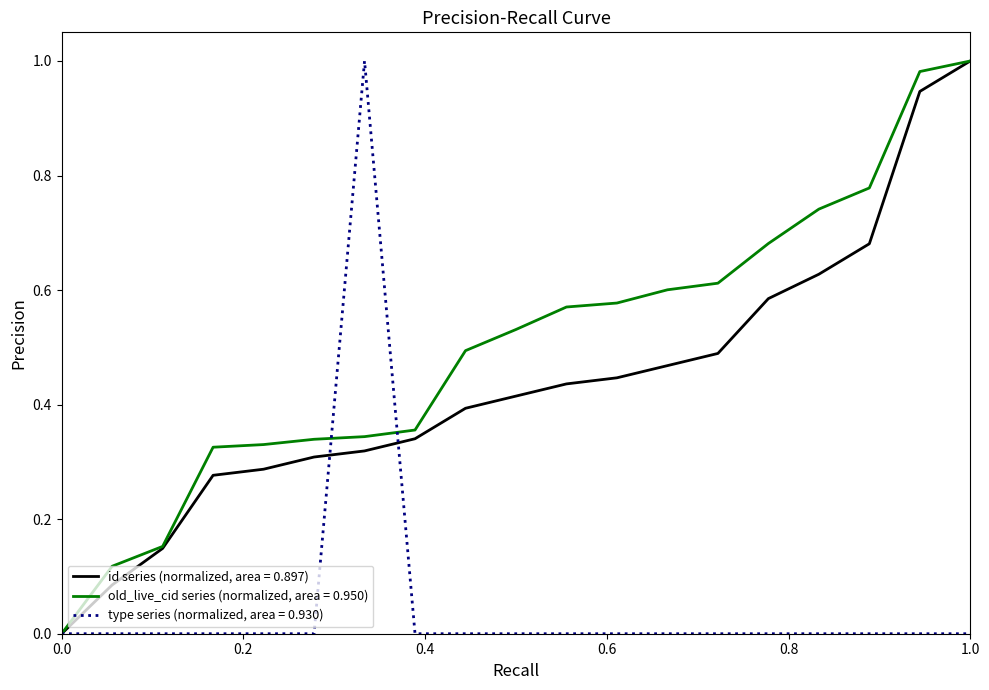

Count the number of data series in this chart.

3